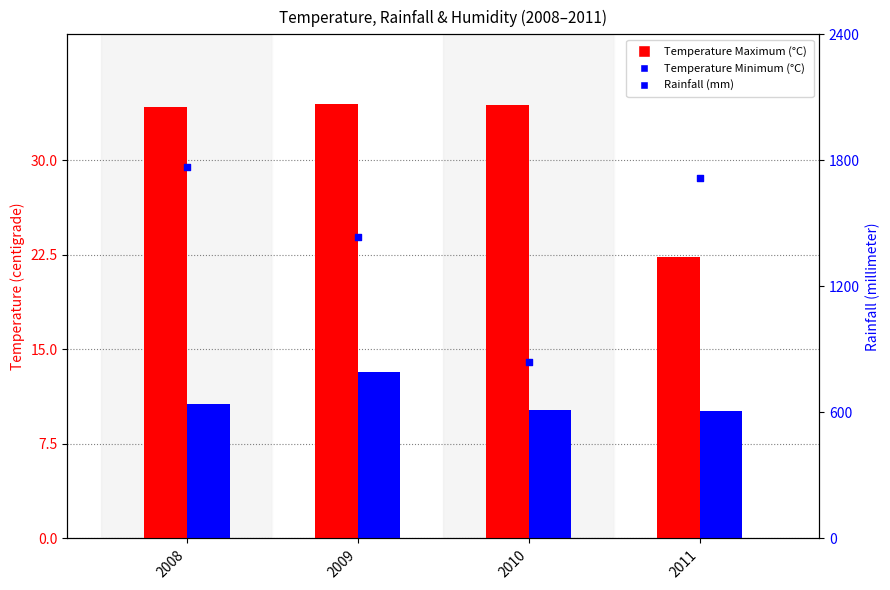

What are all the series names shown in the legend?

Temperature Maximum (°C), Temperature Minimum (°C), Rainfall (mm)